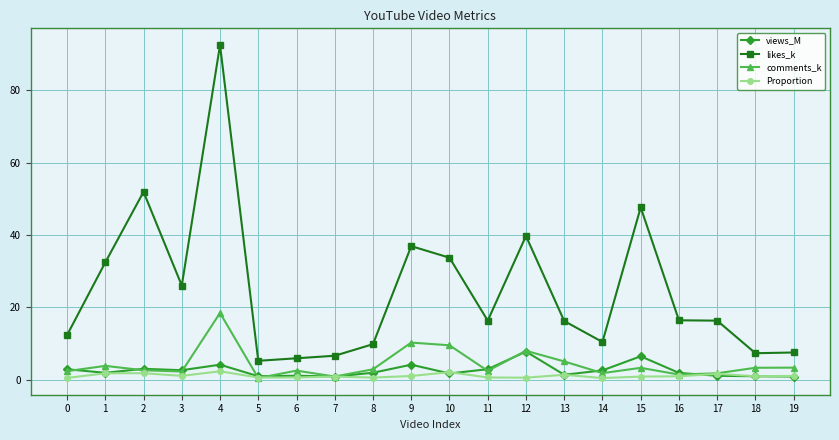

Which series has the widest spread of values?

likes_k